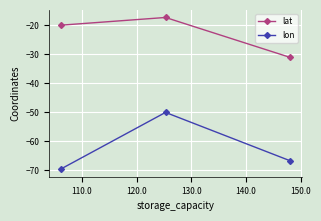

What is the smallest value displayed?

-69.7